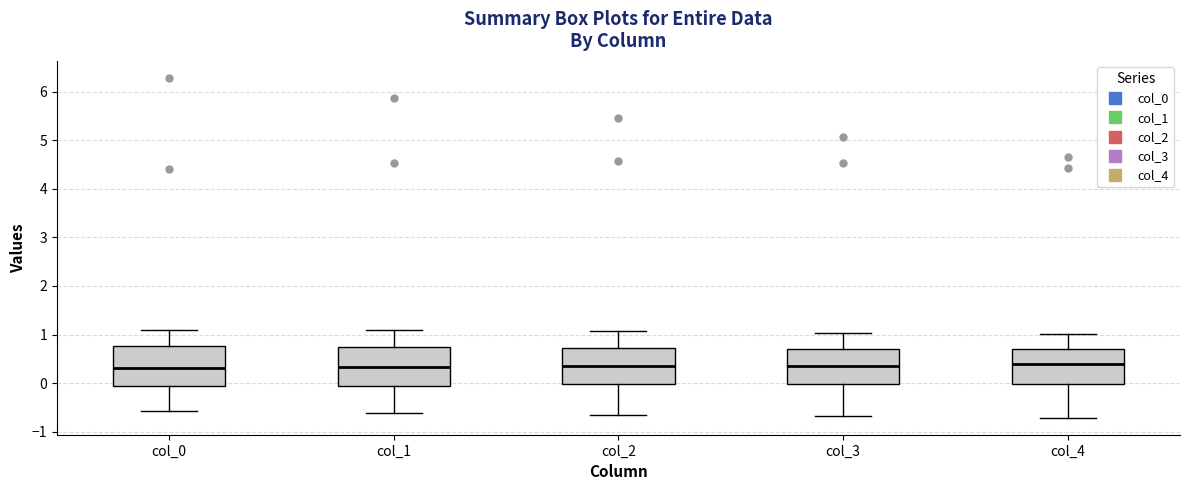

Where does the median line of the box for col_4 sit on the y-axis? The values are not printed on the chart, so give them approximately, as read against the axis.

0.4